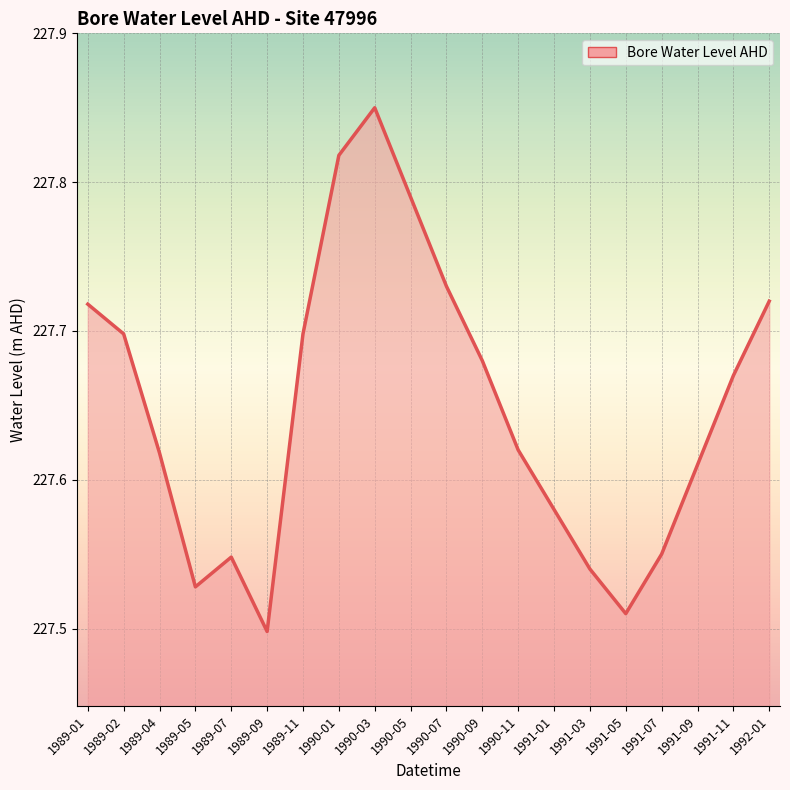

Which category has the highest value across all series?

1990-03